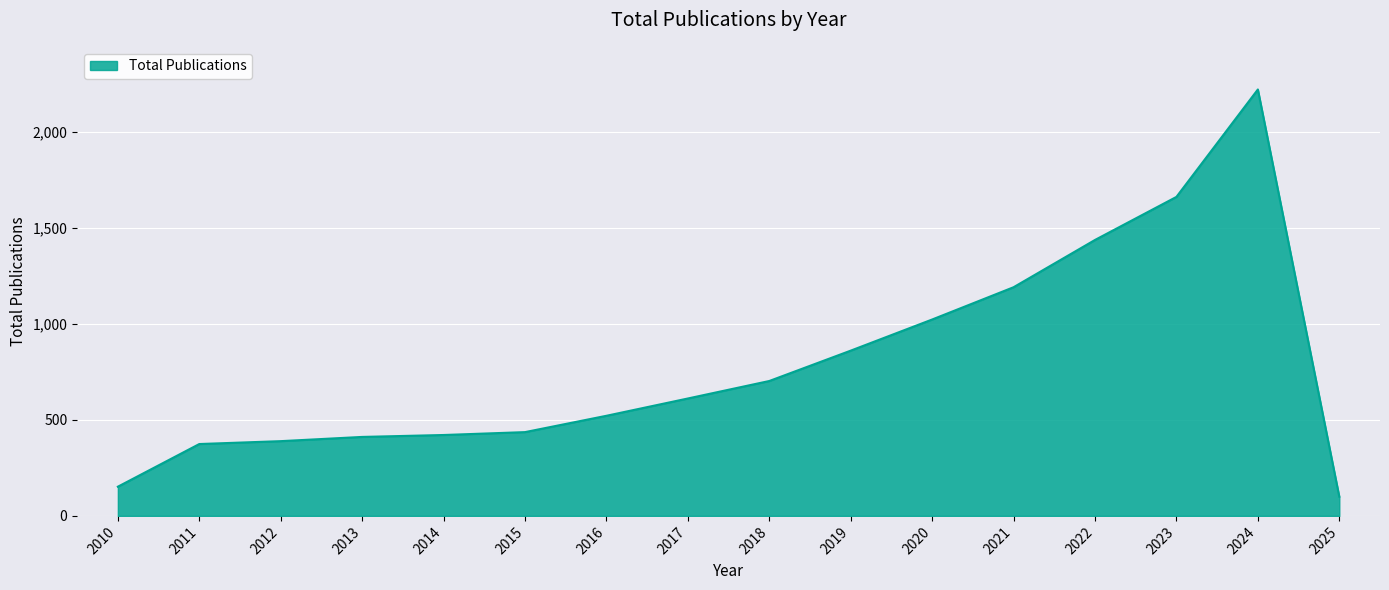

The chart shows a value of 1436 at 2022. True or false?

True